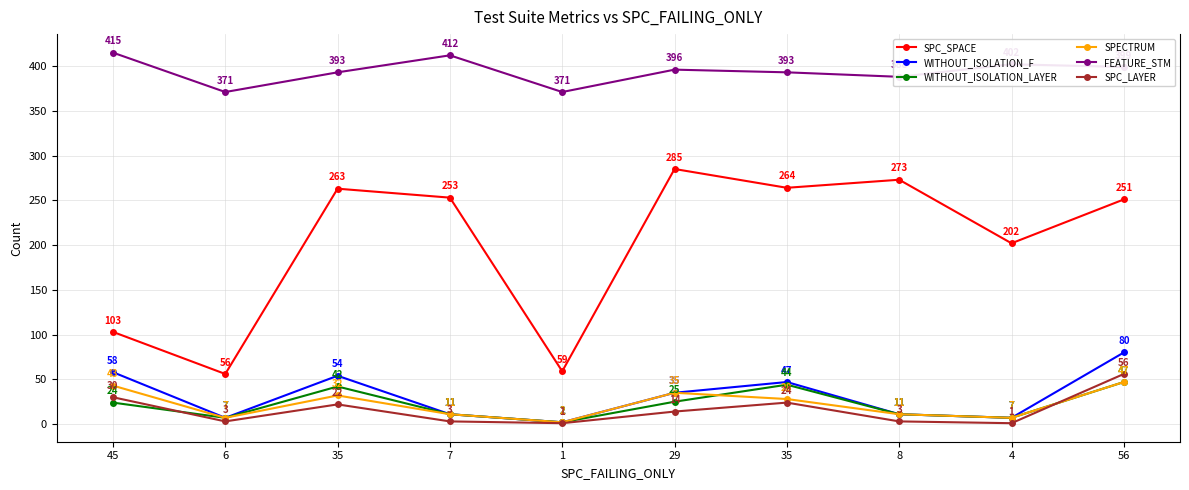

Between 35 and 1, which series saw the biggest shift?

SPC_SPACE